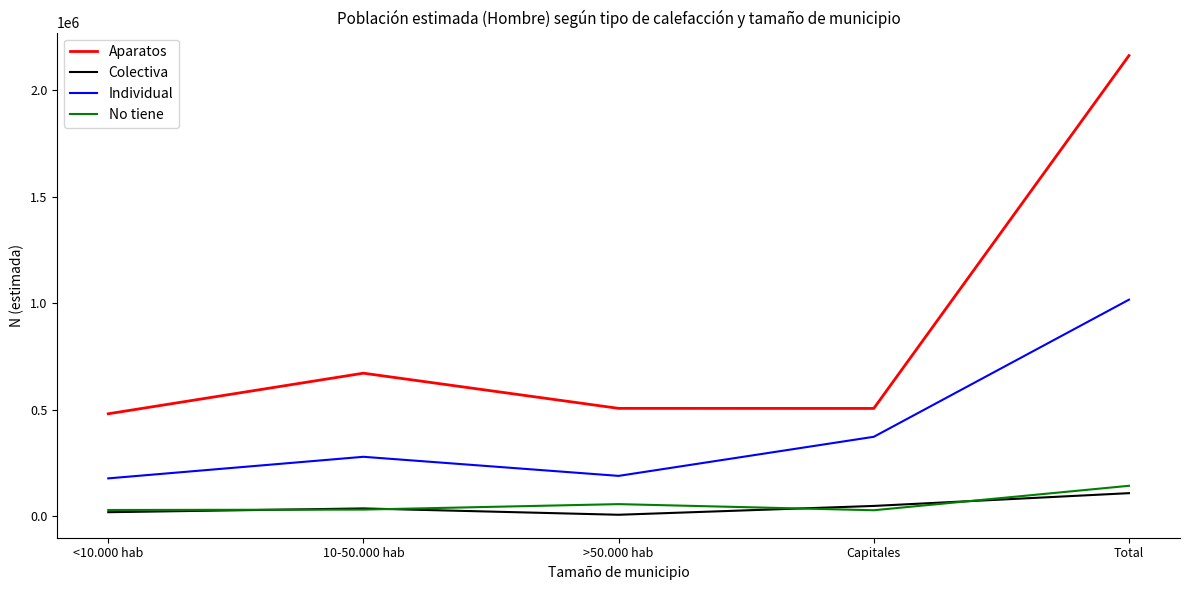

What is the spread (max minus min) of values at 10-50.000 hab?

640704